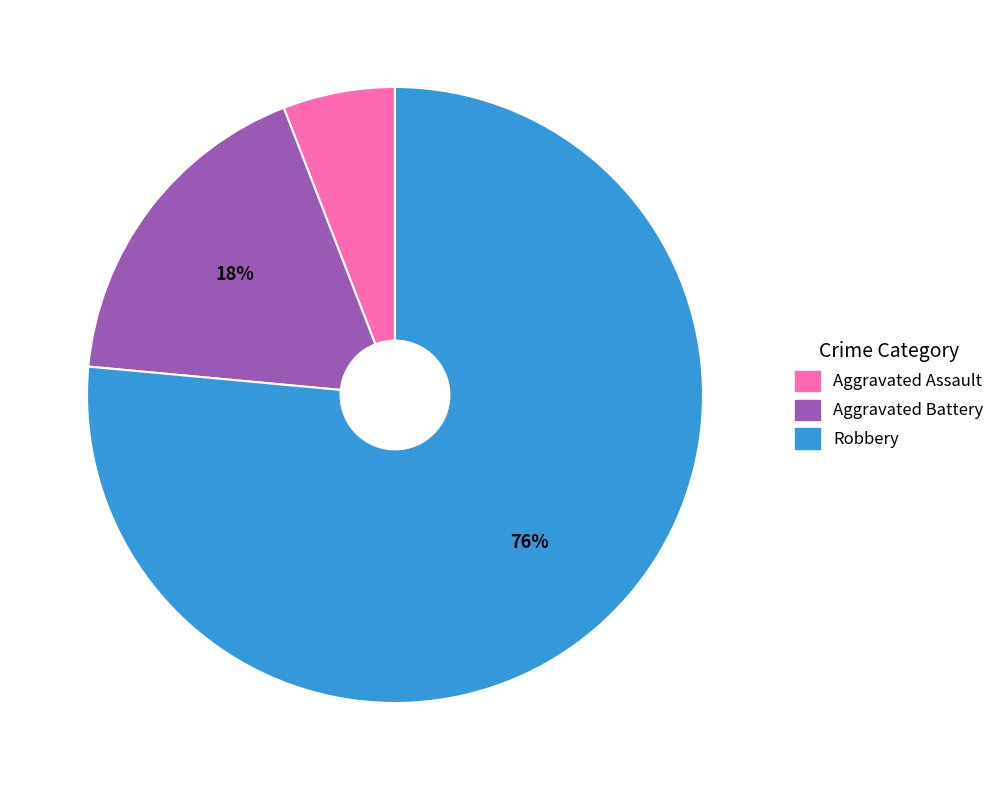

Which slice is the smallest?

Aggravated Assault